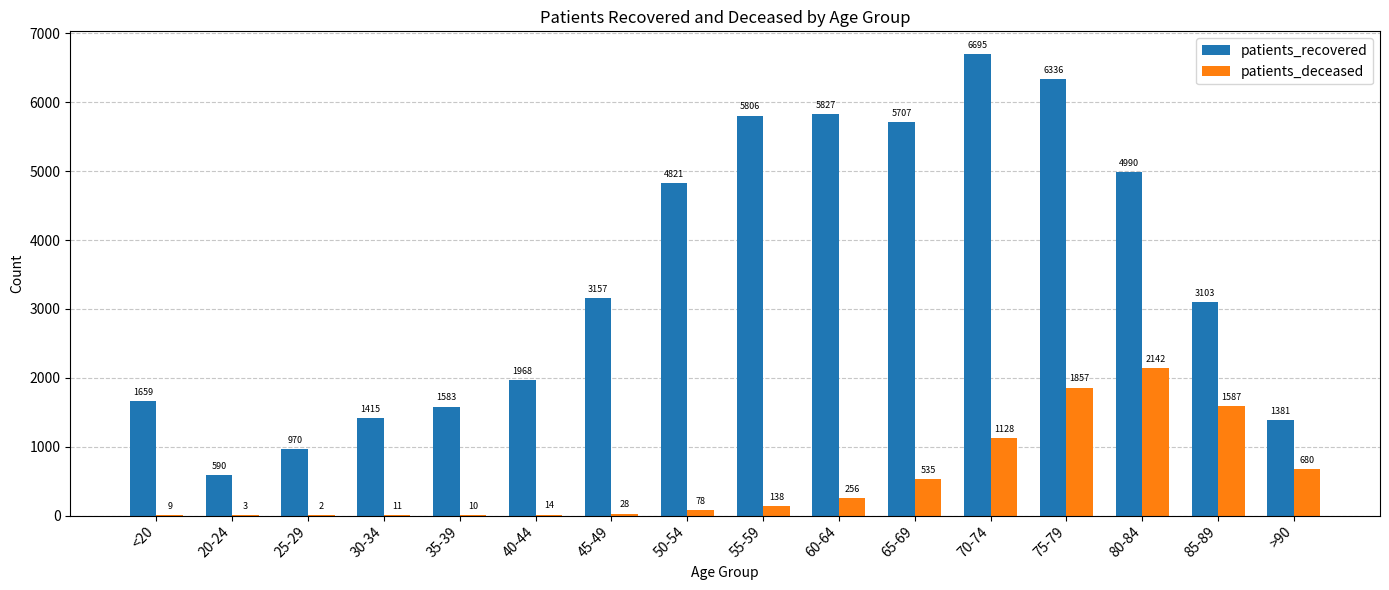

At which category does the chart reach its peak across all series?

70-74